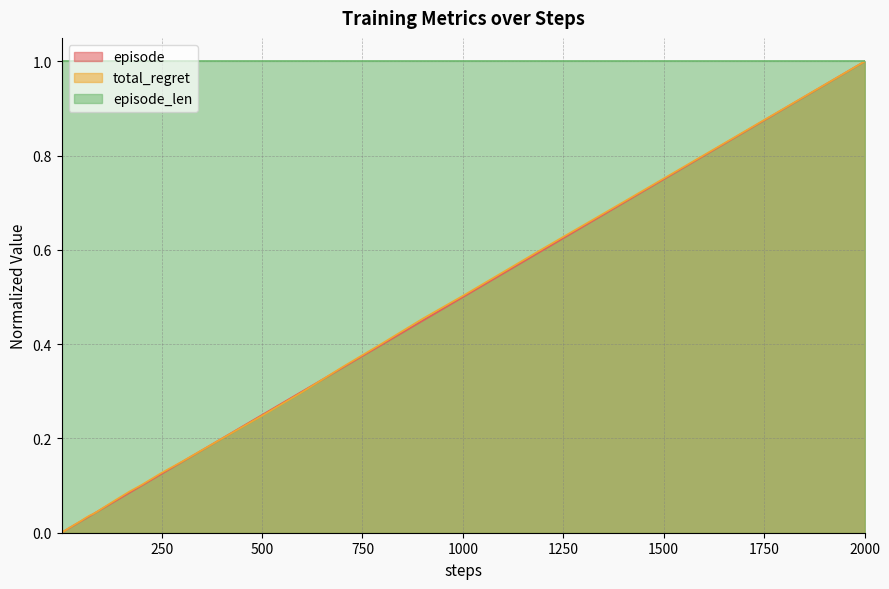

Which series has the largest total across all categories?

episode_len